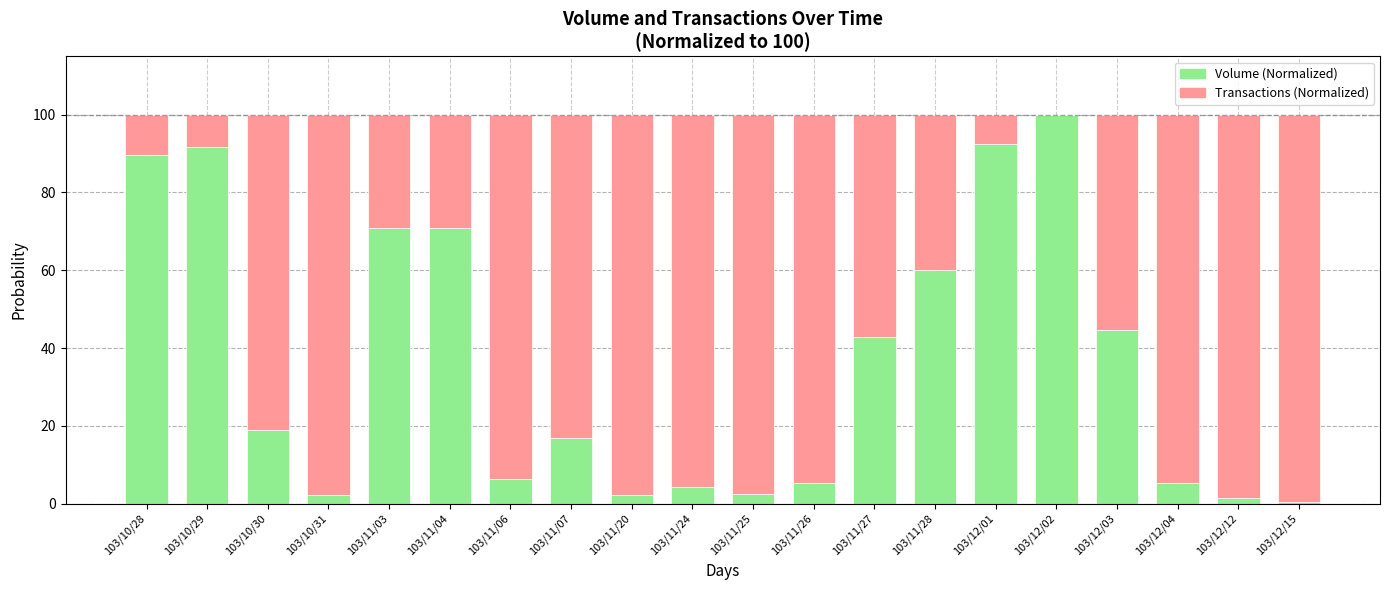

Count the number of data series in this chart.

2